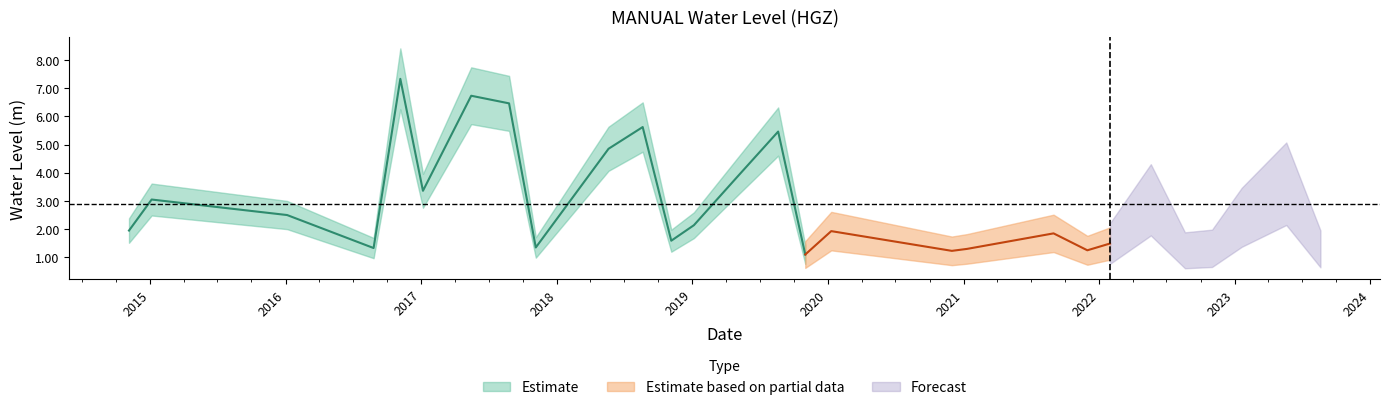

Reading left to right, what are all the values shown in this chart?

2.0	3.0	2.5	1.3	7.3	3.4	6.7	6.5	1.4	4.8	5.6	1.6	2.1	3.9	5.5	1.1	1.9	1.2	1.3	1.9	1.2	1.5	3.0	1.2	1.3	2.4	3.6	1.3